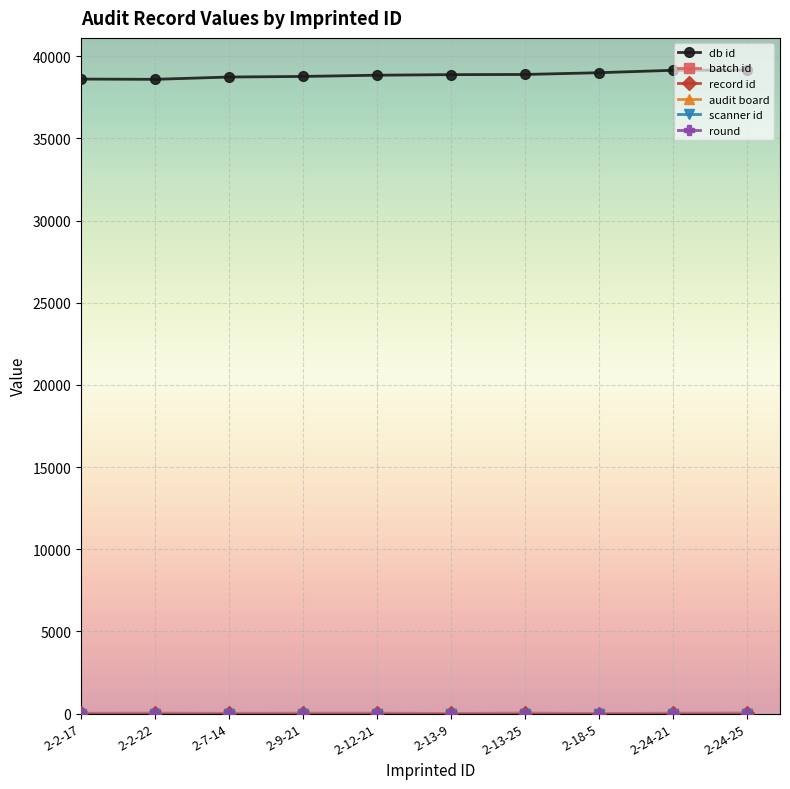

What is the difference between the maximum and minimum values in the db id series?

564